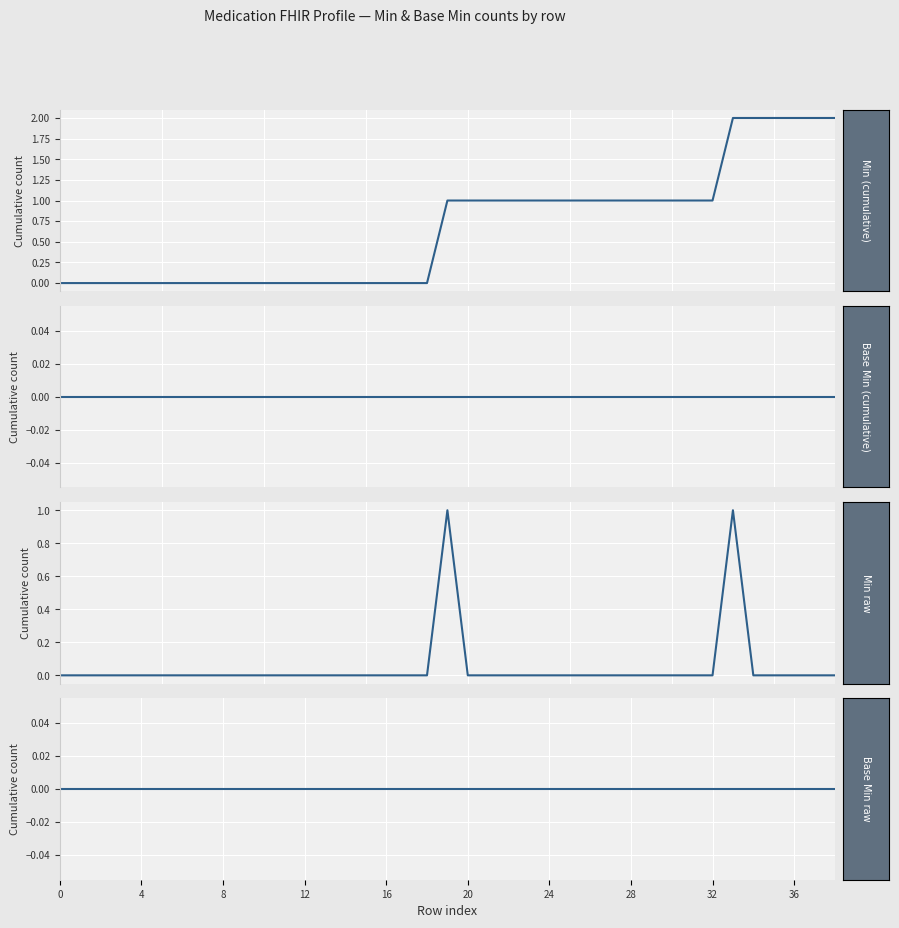

True or false: Min raw and Base Min raw intersect in this chart.

False